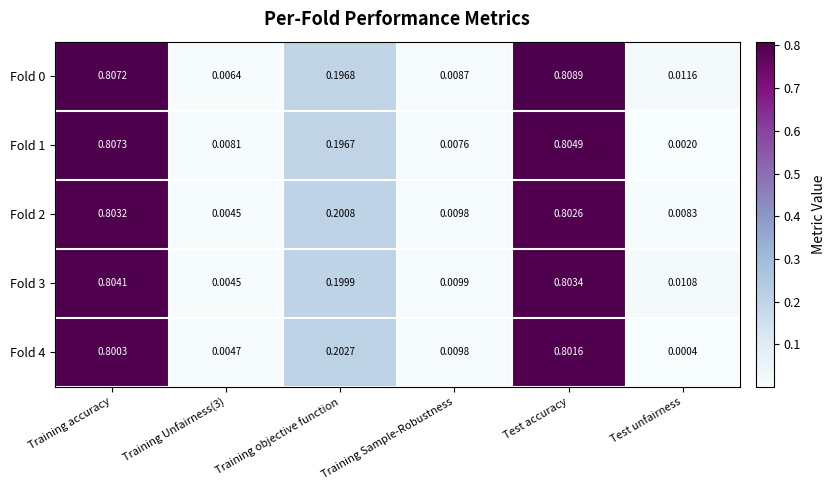

At which label is Fold 1 closest to 0?

Test unfairness